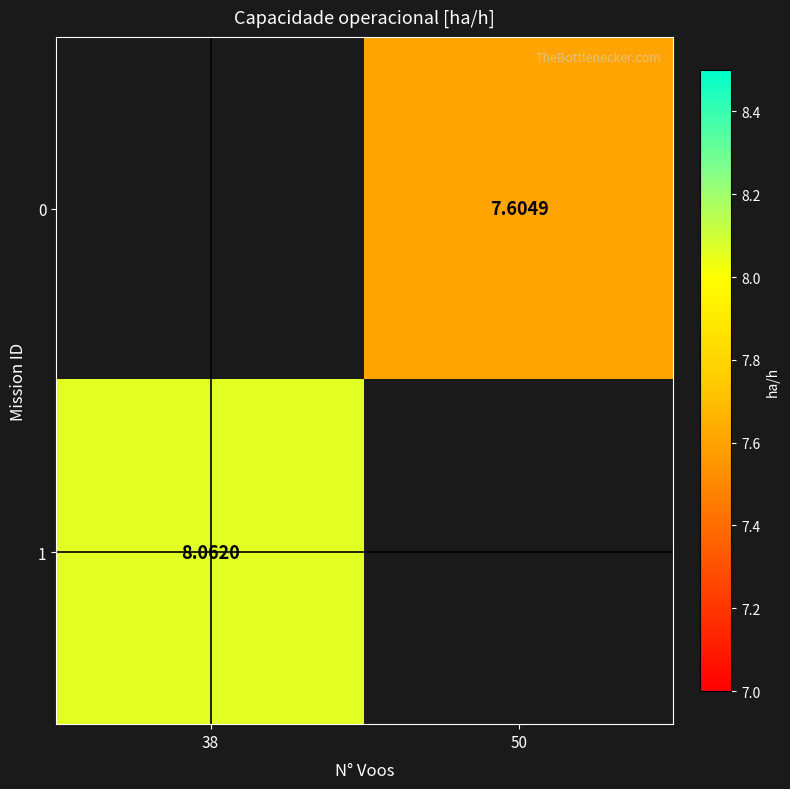

Is the value of 1 at 38 greater than the value of 0 at 50?

Yes